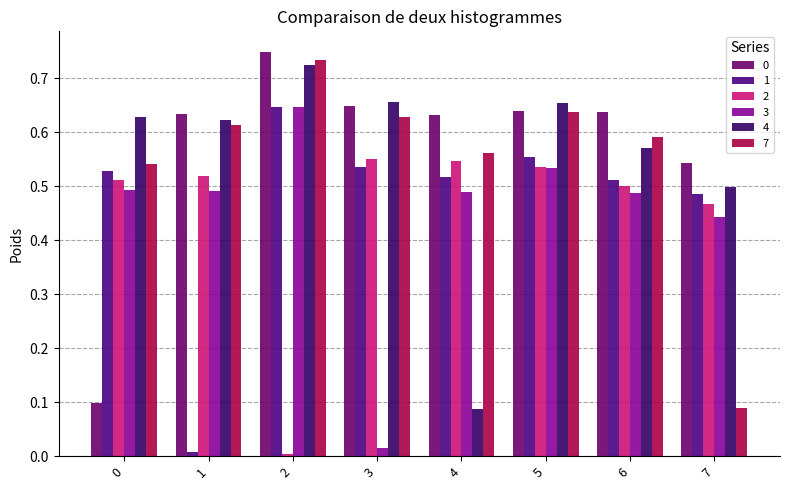

Reading left to right, what are all the values shown in this chart?

0: 0=0.1	1=0.6	2=0.7	3=0.6	4=0.6	5=0.6	6=0.6	7=0.5
1: 0=0.5	1=0.0	2=0.6	3=0.5	4=0.5	5=0.6	6=0.5	7=0.5
2: 0=0.5	1=0.5	2=0.0	3=0.6	4=0.5	5=0.5	6=0.5	7=0.5
3: 0=0.5	1=0.5	2=0.6	3=0.0	4=0.5	5=0.5	6=0.5	7=0.4
4: 0=0.6	1=0.6	2=0.7	3=0.7	4=0.1	5=0.7	6=0.6	7=0.5
7: 0=0.5	1=0.6	2=0.7	3=0.6	4=0.6	5=0.6	6=0.6	7=0.1